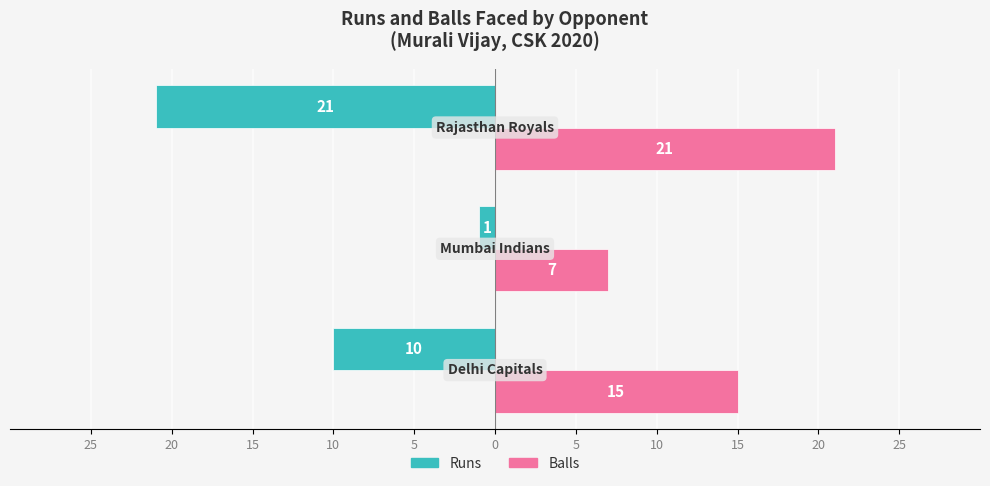

What are all the series names shown in the legend?

Runs, Balls